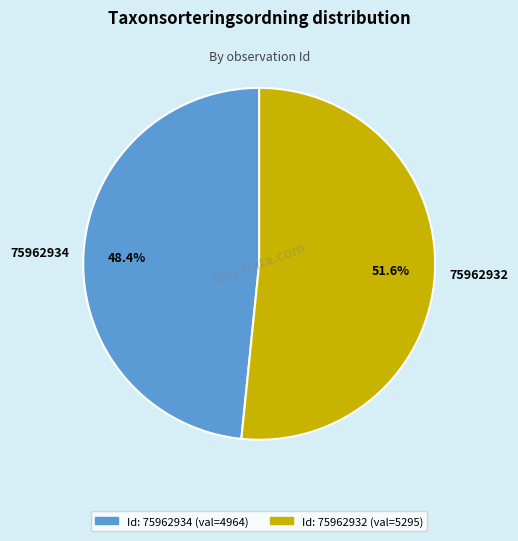

To the nearest percent, what is the difference between the largest and smallest slice percentages?

3%